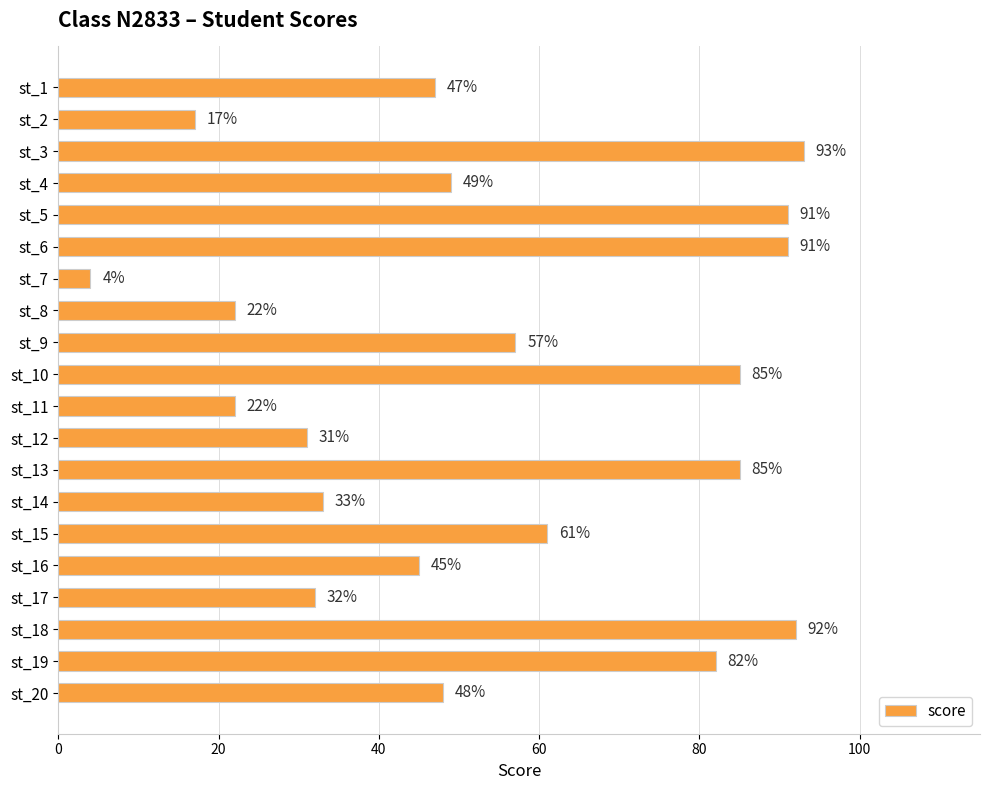

Where is the data nearest to the value 48?

st_20